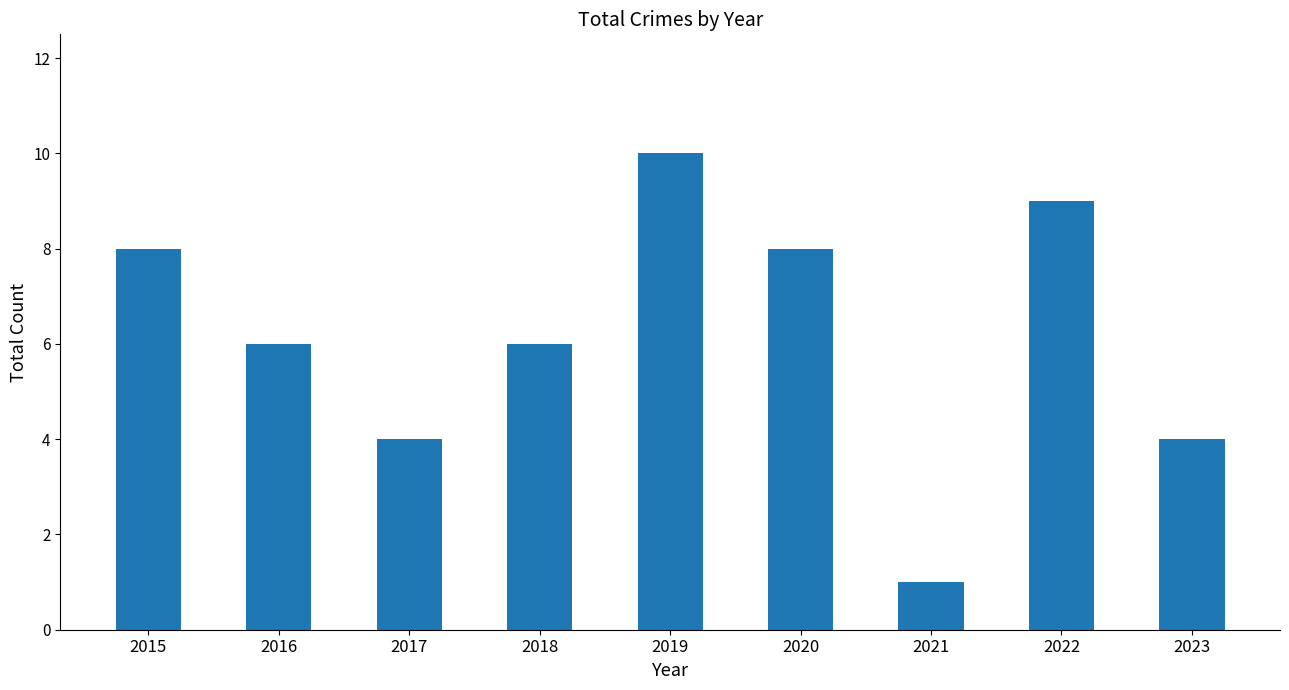

How many data points does each series have?

9